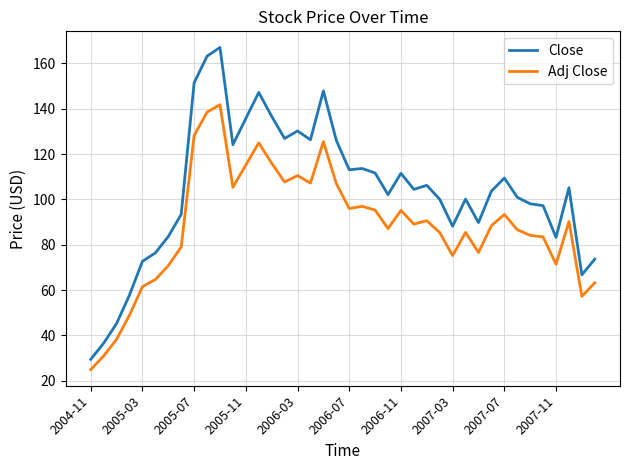

Which series has the largest range (max minus min)?

Close